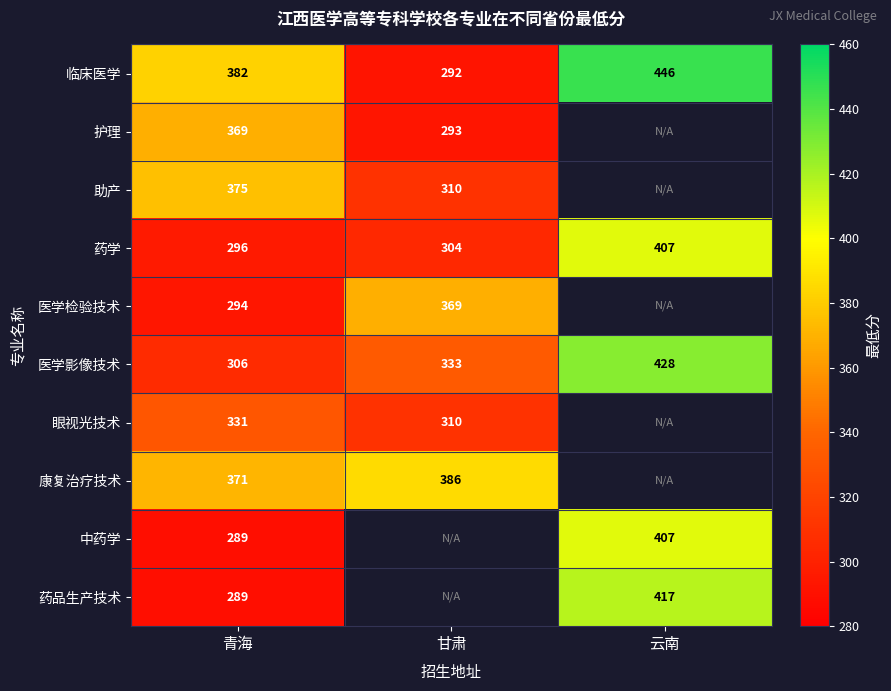

Read the 临床医学 value at 云南, to the nearest 10.

450